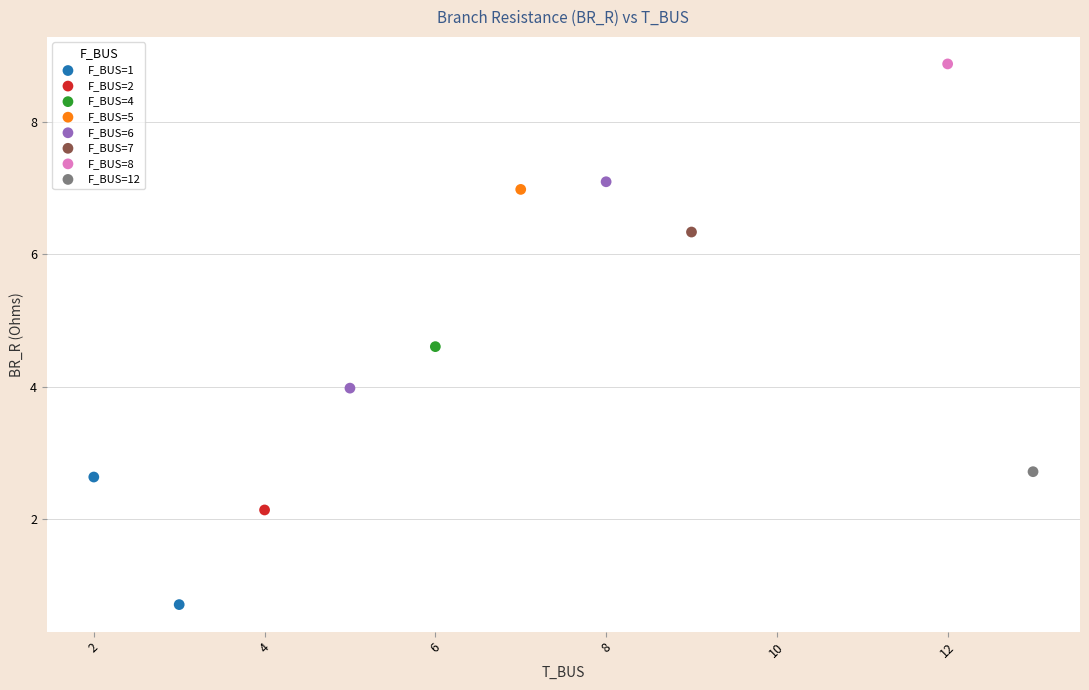

What are all the series names shown in the legend?

F_BUS=1, F_BUS=2, F_BUS=4, F_BUS=5, F_BUS=6, F_BUS=7, F_BUS=8, F_BUS=12